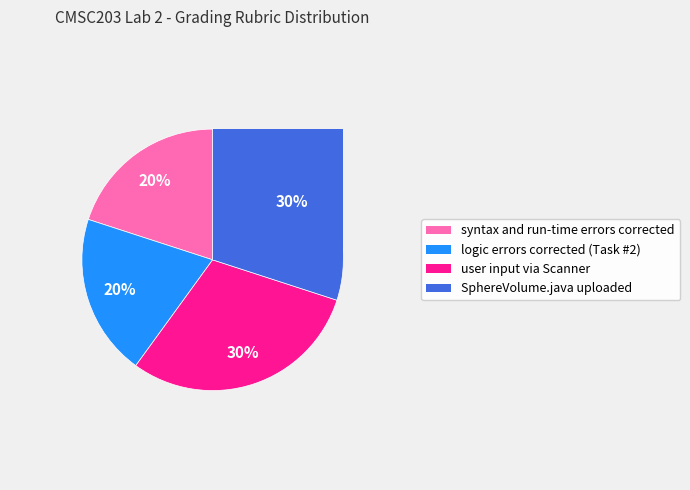

To the nearest percent, what percentage of the pie is syntax and run-time errors corrected?

20%